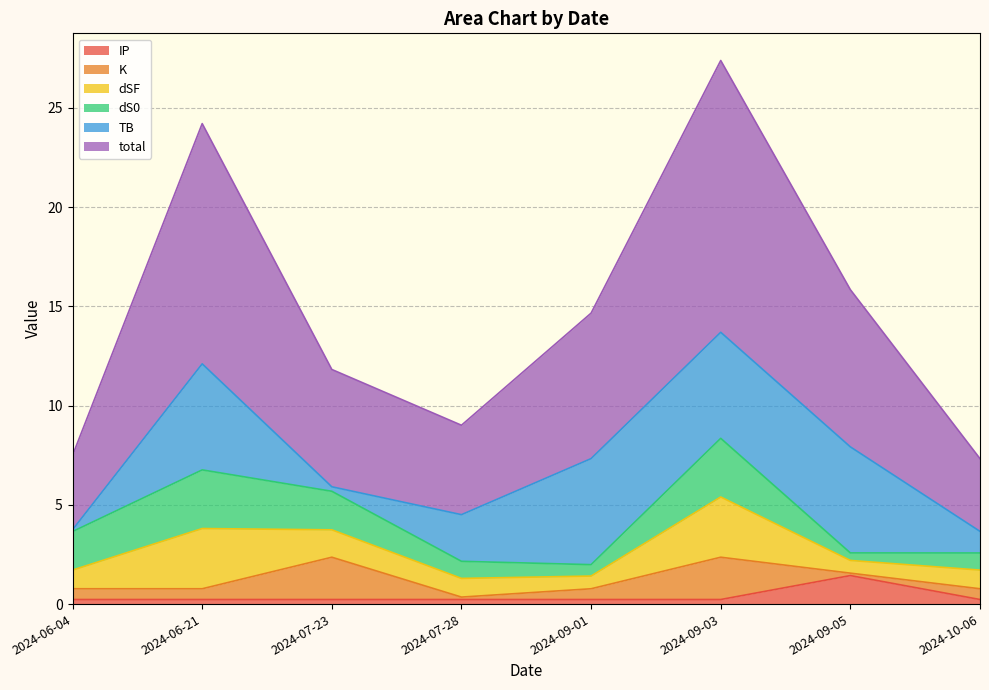

At how many categories does at least one series exceed 6?

4